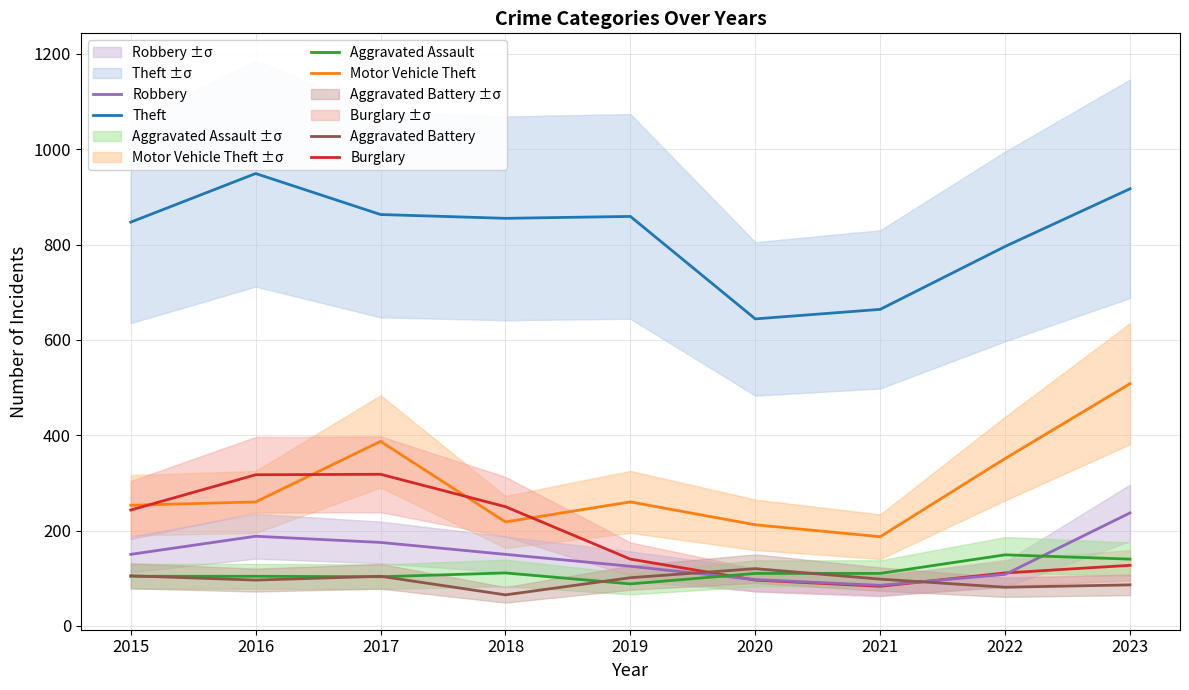

At which category does the chart reach its minimum across all series?

2018